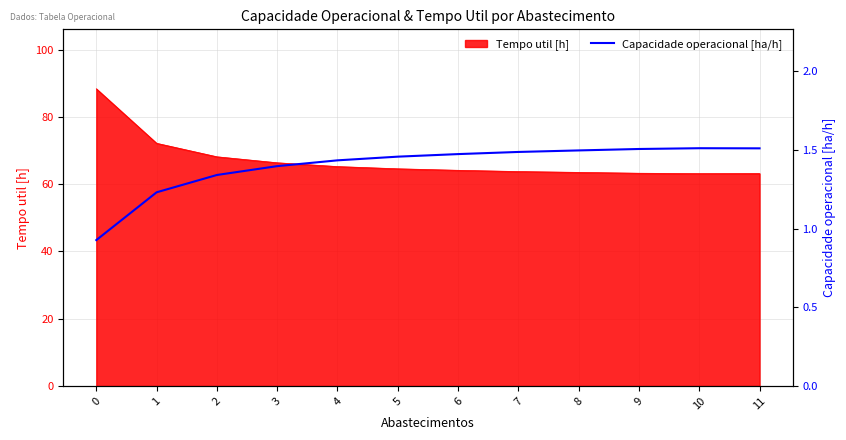

How many data points are less than 1?

1